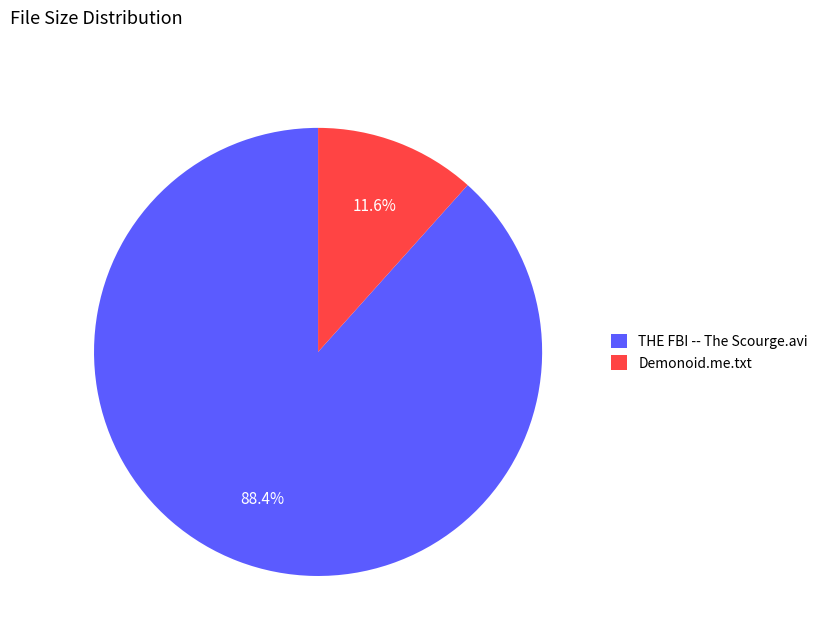

Which slice is the largest?

THE FBI -- The Scourge.avi